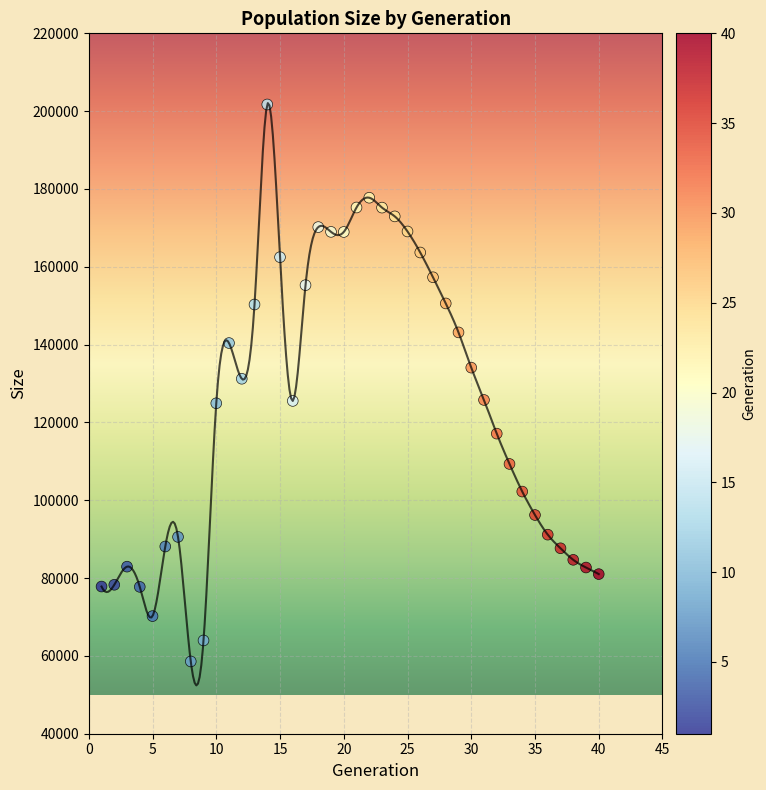

What is the range of X values (max minus min)?

39